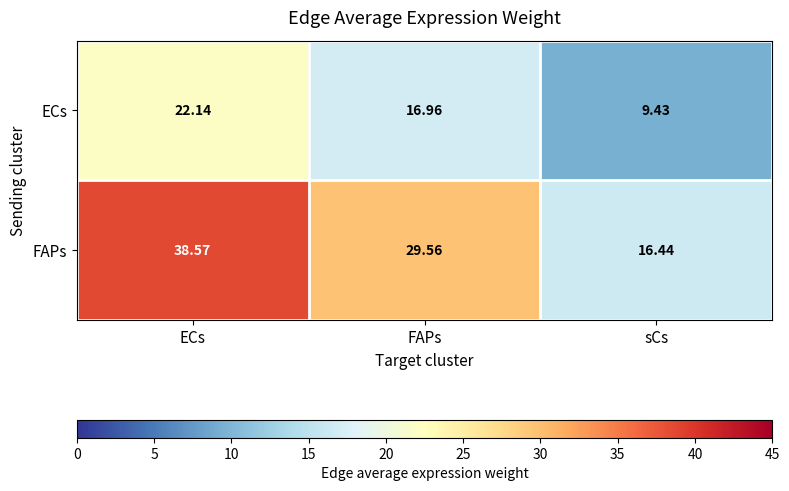

At which category does the chart reach its peak across all series?

ECs